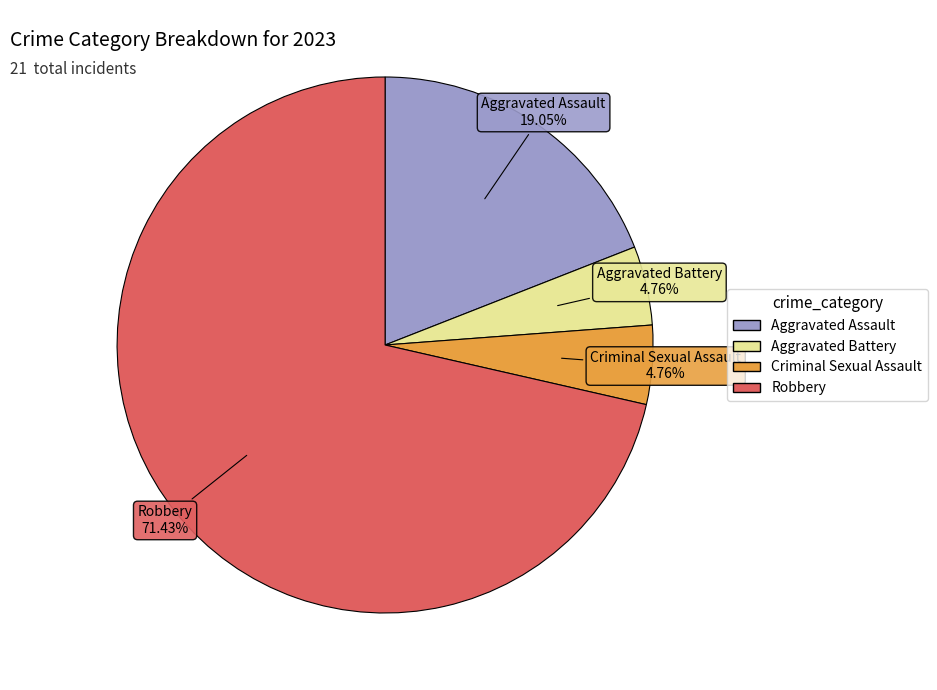

Count the number of slices in the pie.

4